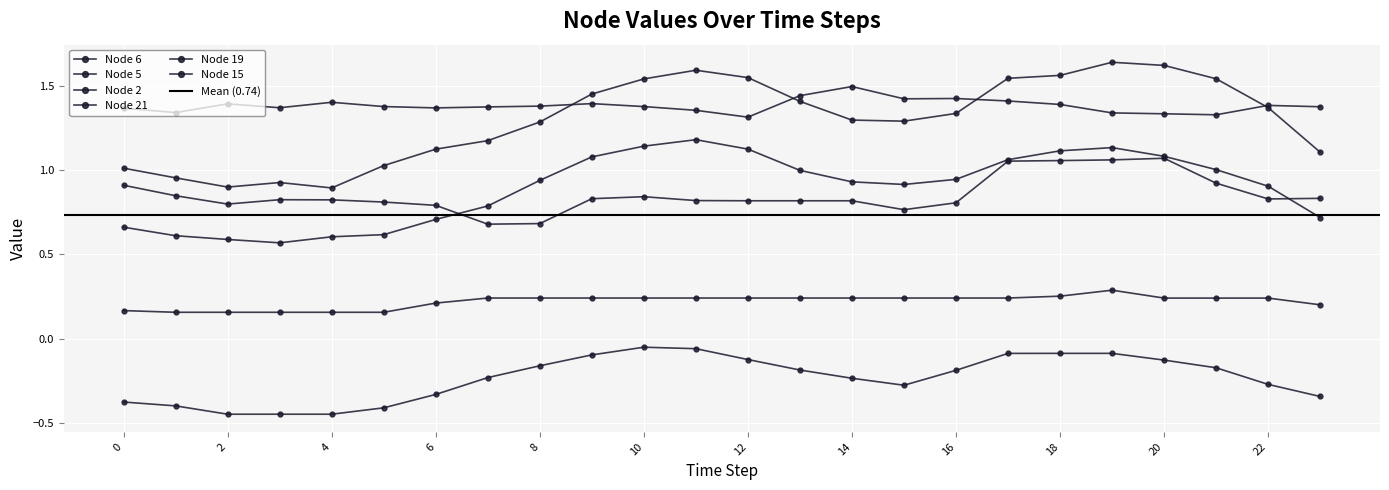

Is the value of Node 6 at 15 greater than the value of Node 19 at 2?

No